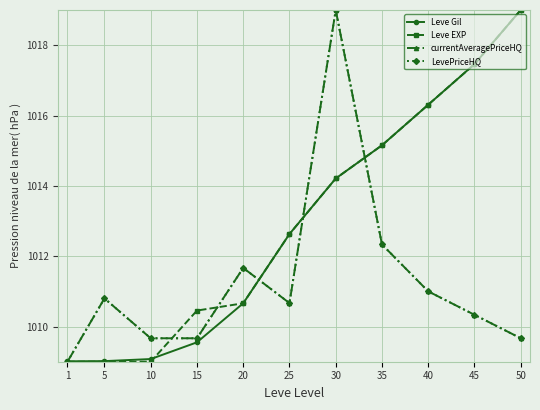

True or false: Leve Gil and currentAveragePriceHQ intersect in this chart.

True